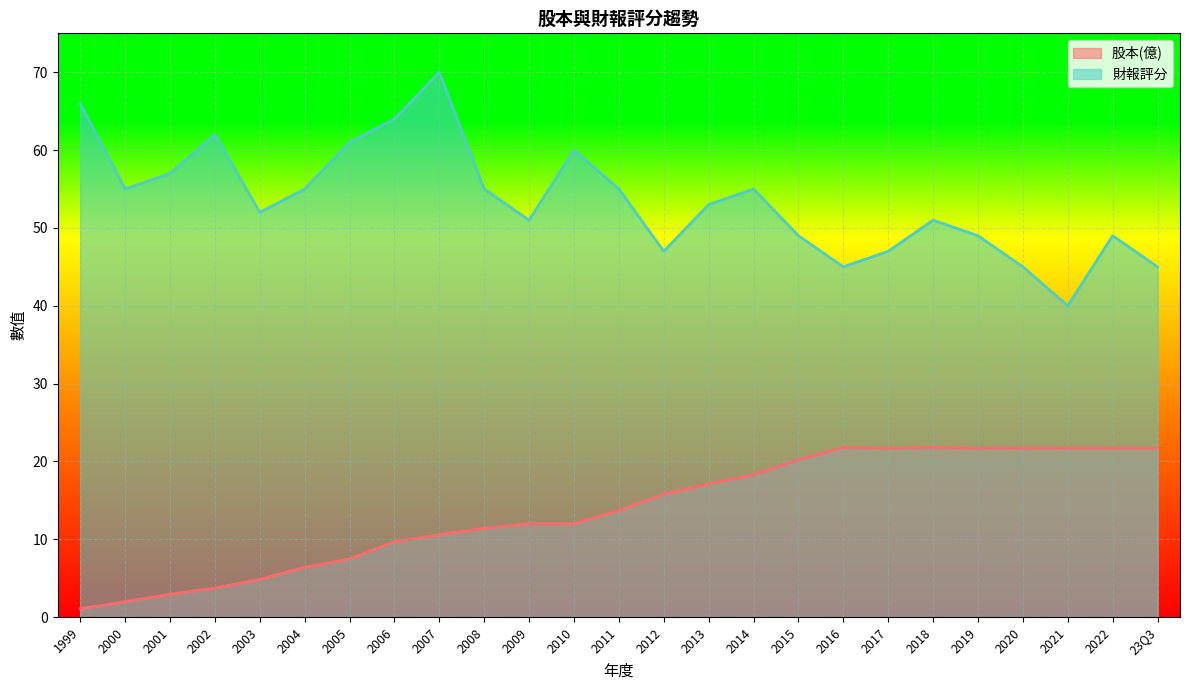

Which series has the largest total across all categories?

財報評分